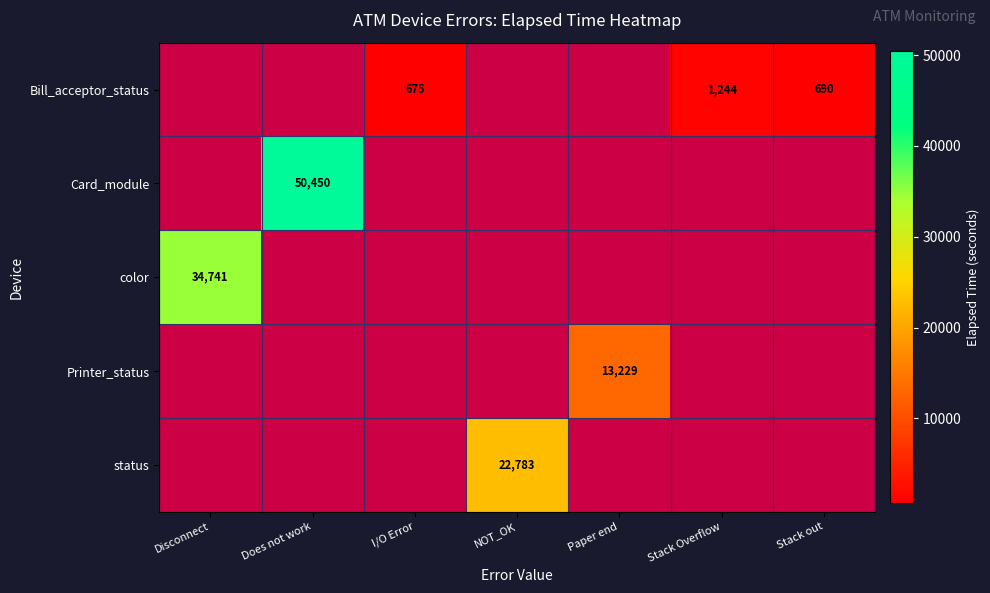

Is it true that Printer_status equals 13229 at Paper end?

True